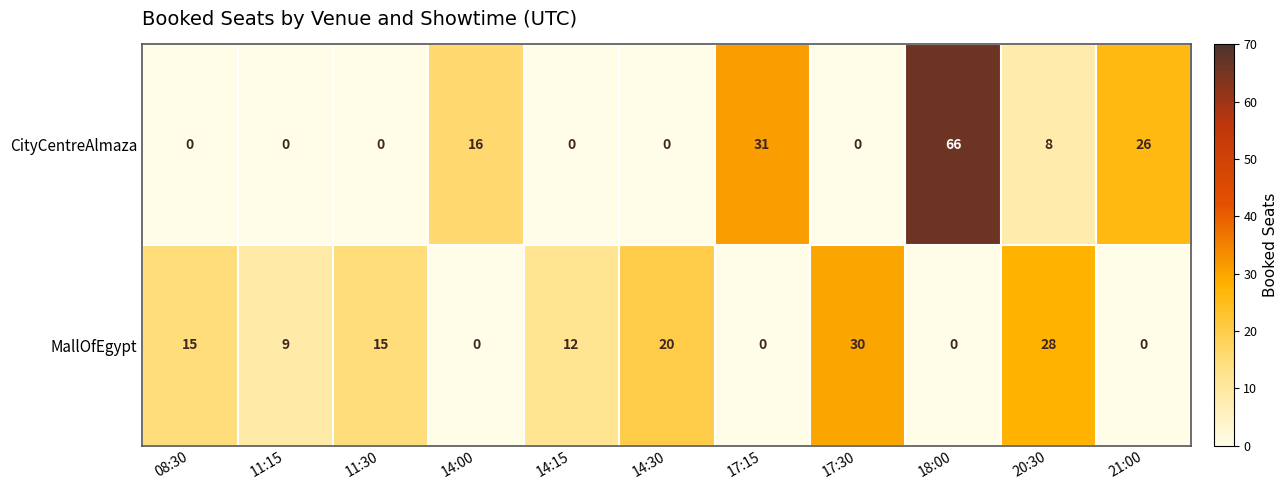

What is the maximum value for CityCentreAlmaza?

66